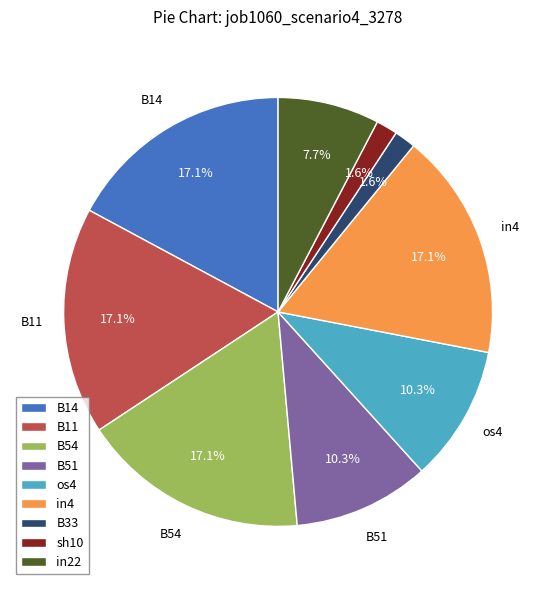

To the nearest percent, what is the difference between the largest and smallest slice percentages?

16%